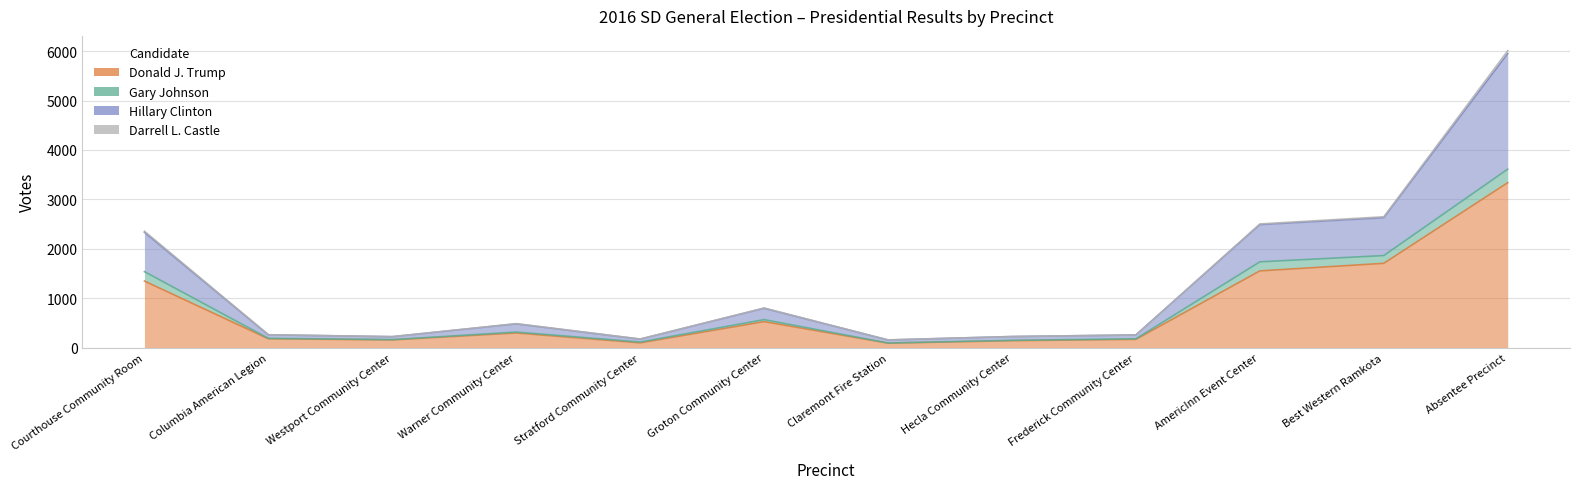

What is the value of the Donald J. Trump point at the 6th from the left?

528